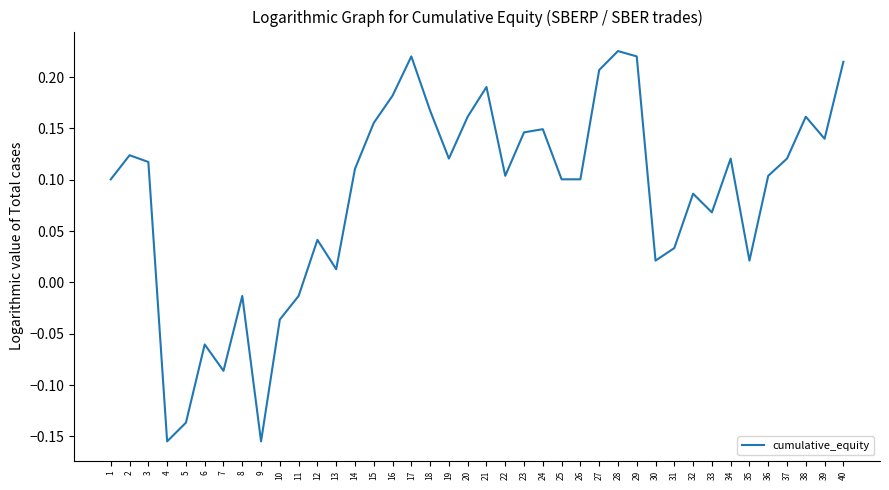

The value at 27 is 0.3. True or false?

False